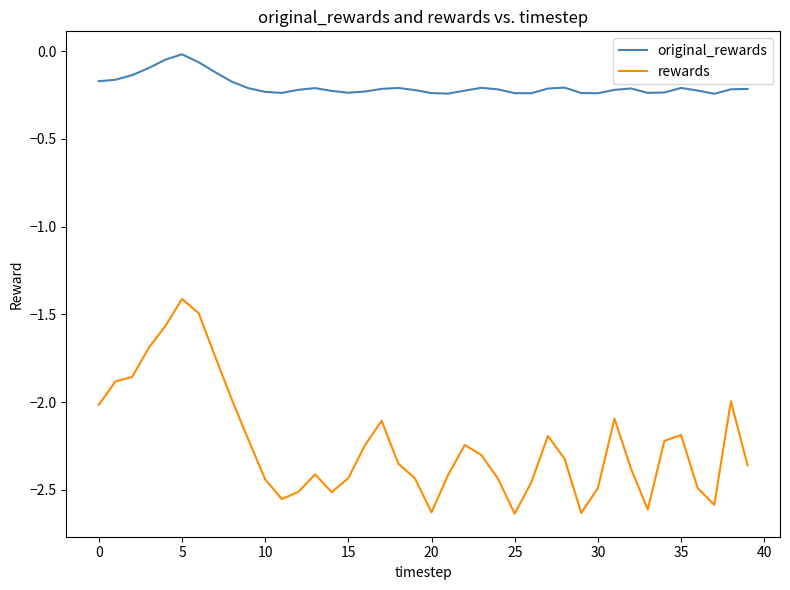

Which series has the largest range (max minus min)?

rewards